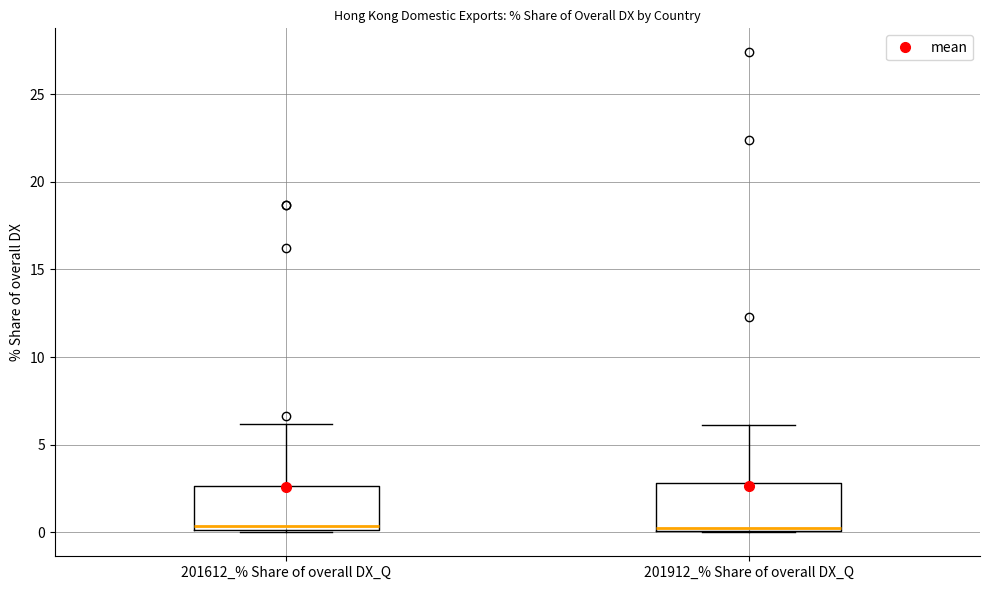

Where is the upper edge of the box for 201612_% Share of overall DX_Q on the y-axis? The values are not printed on the chart, so give them approximately, as read against the axis.

2.5